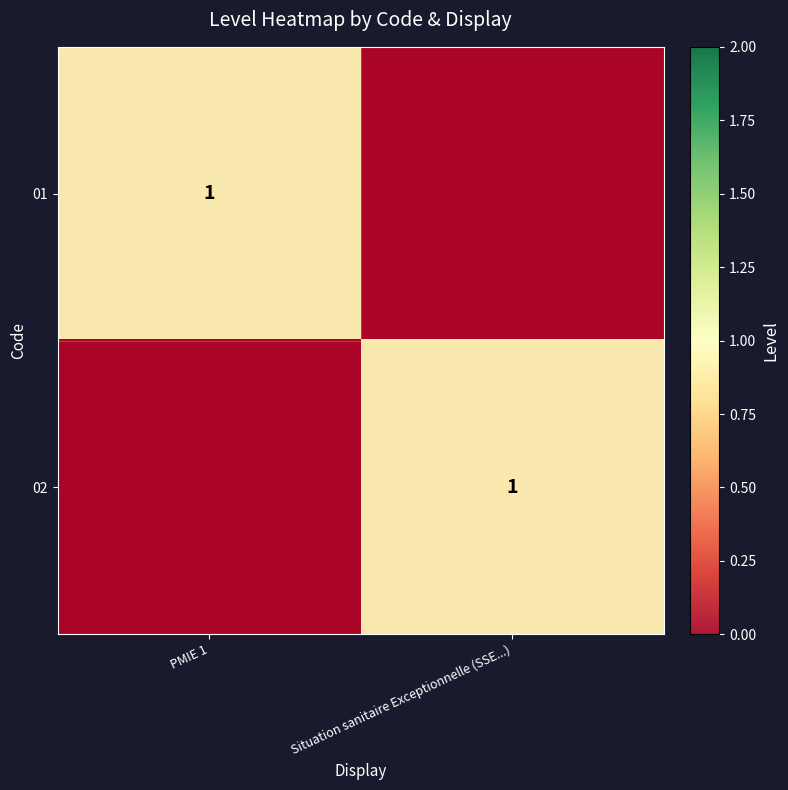

The 01 series shows 2 at PMIE 1. True or false?

False